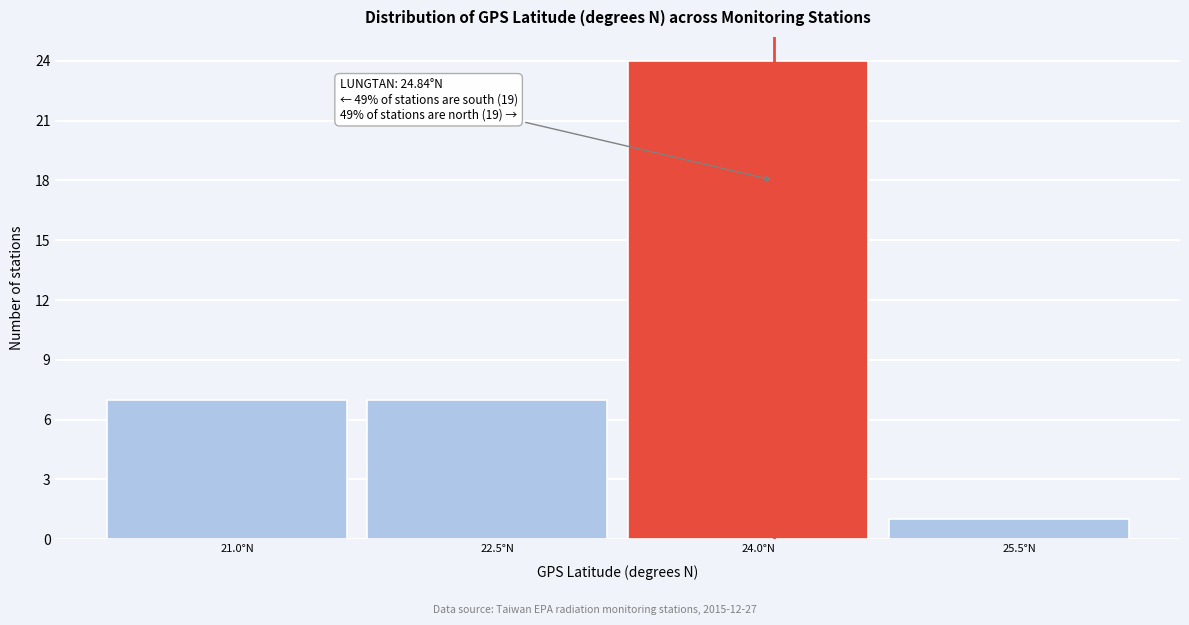

Reading left to right, what are all the values shown in this chart?

21.0°N=7	22.5°N=7	24.0°N=24	25.5°N=1